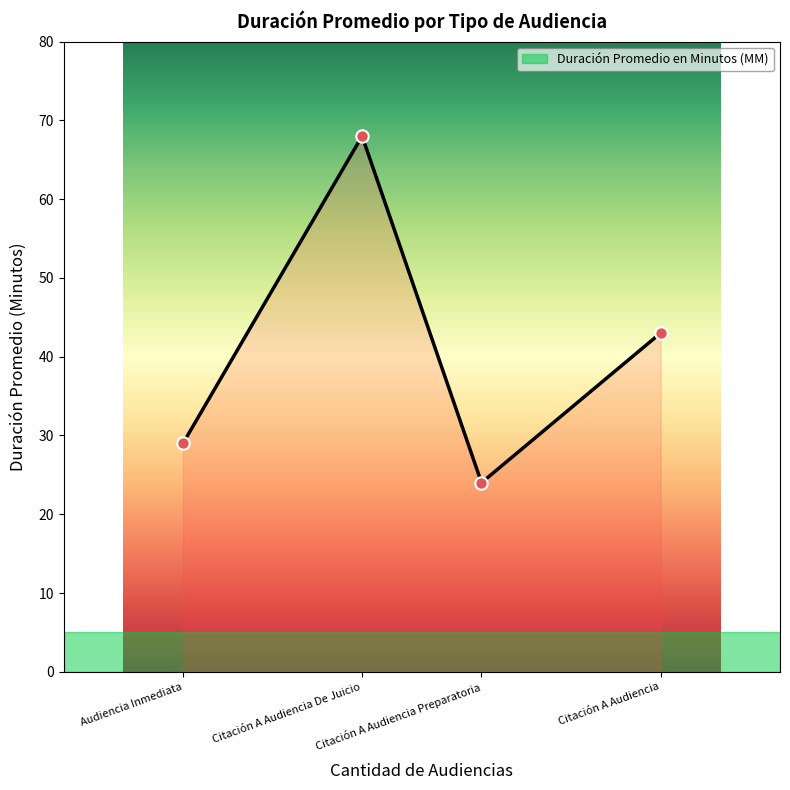

What is the change in value from Audiencia Inmediata to Citación A Audiencia De Juicio?

+39